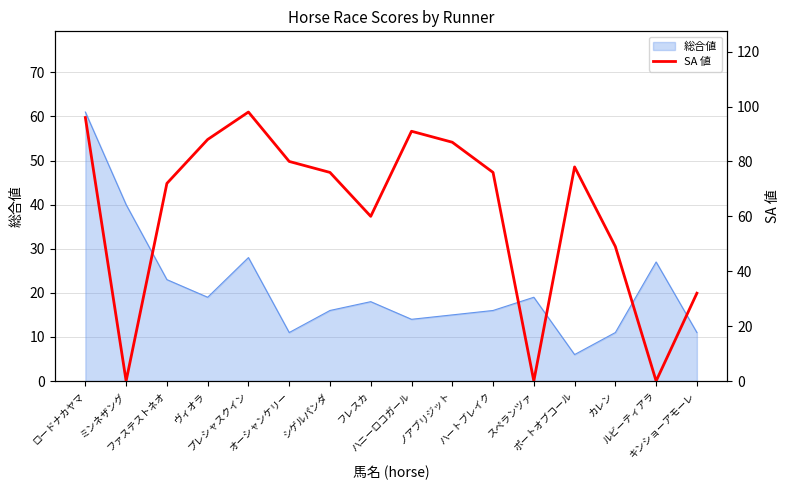

What is the minimum value for 総合値?

6